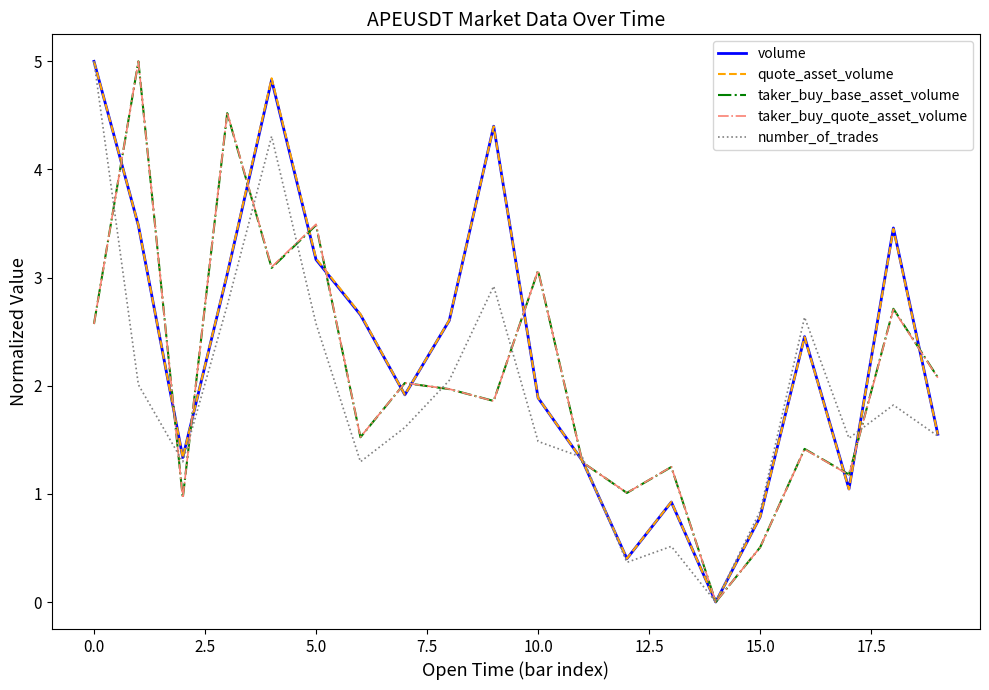

What is the maximum value shown in the chart?

5.0